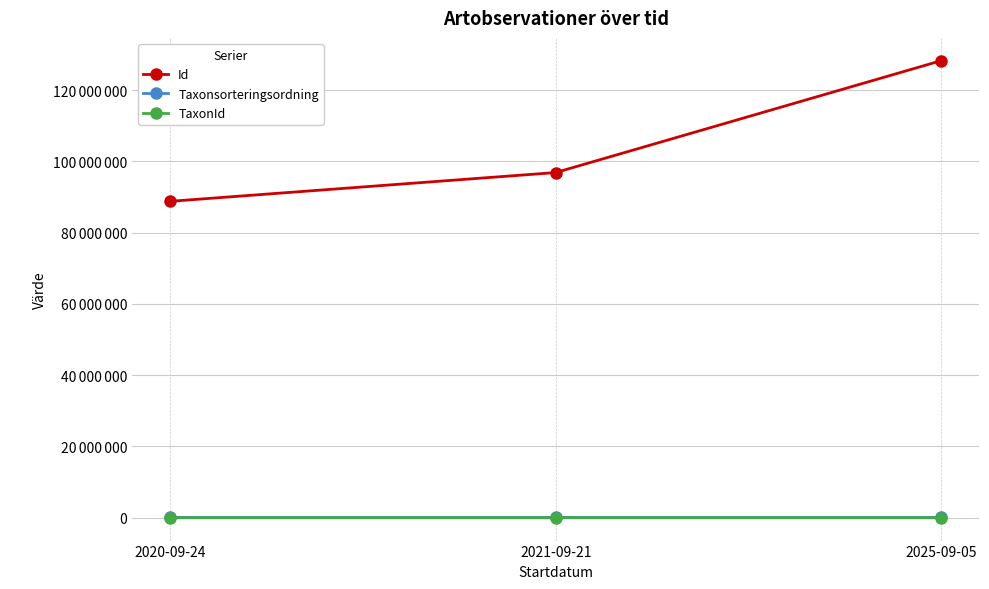

Does the chart have visible grid lines?

Yes